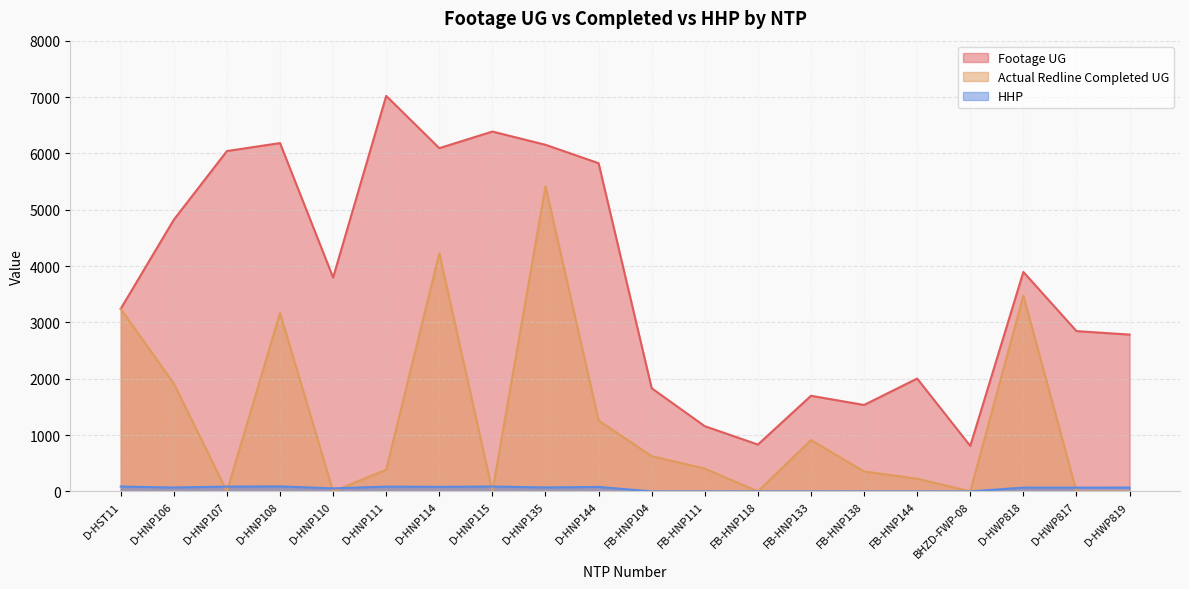

How many lines are shown in the chart?

3